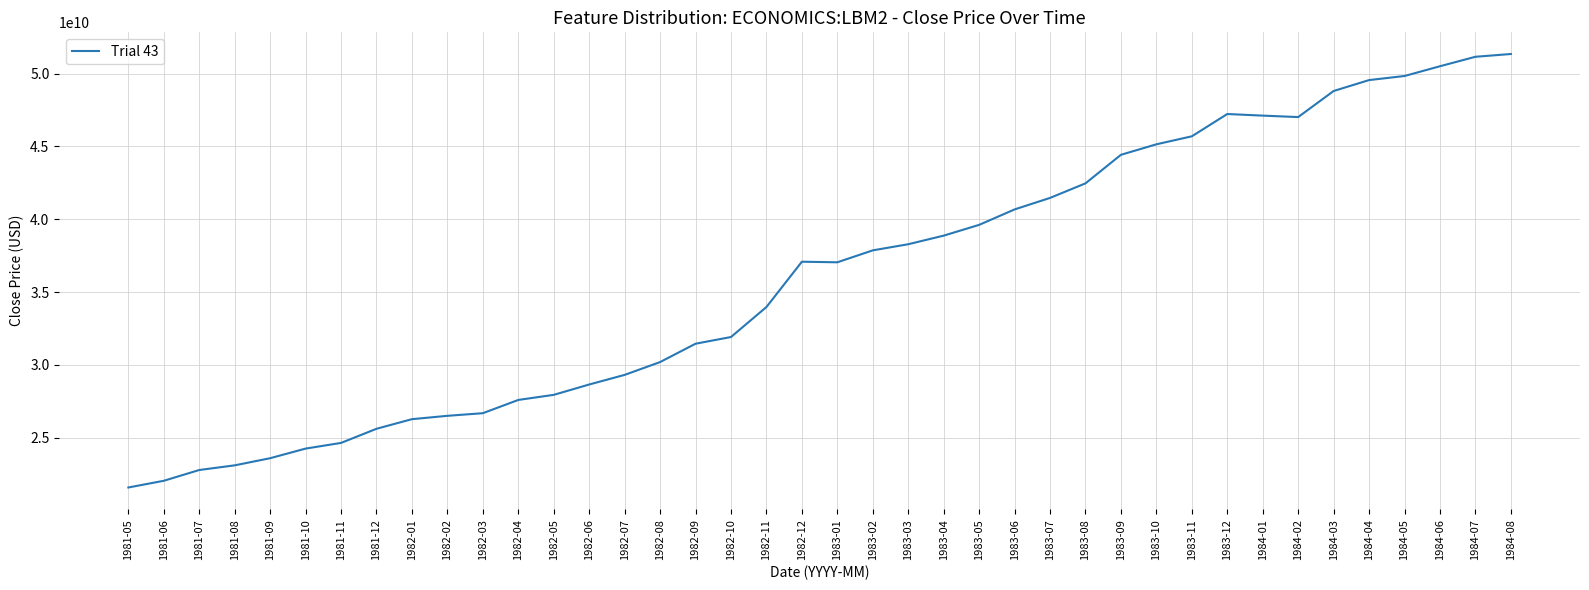

The value at 1983-01 is 37040000000. True or false?

True